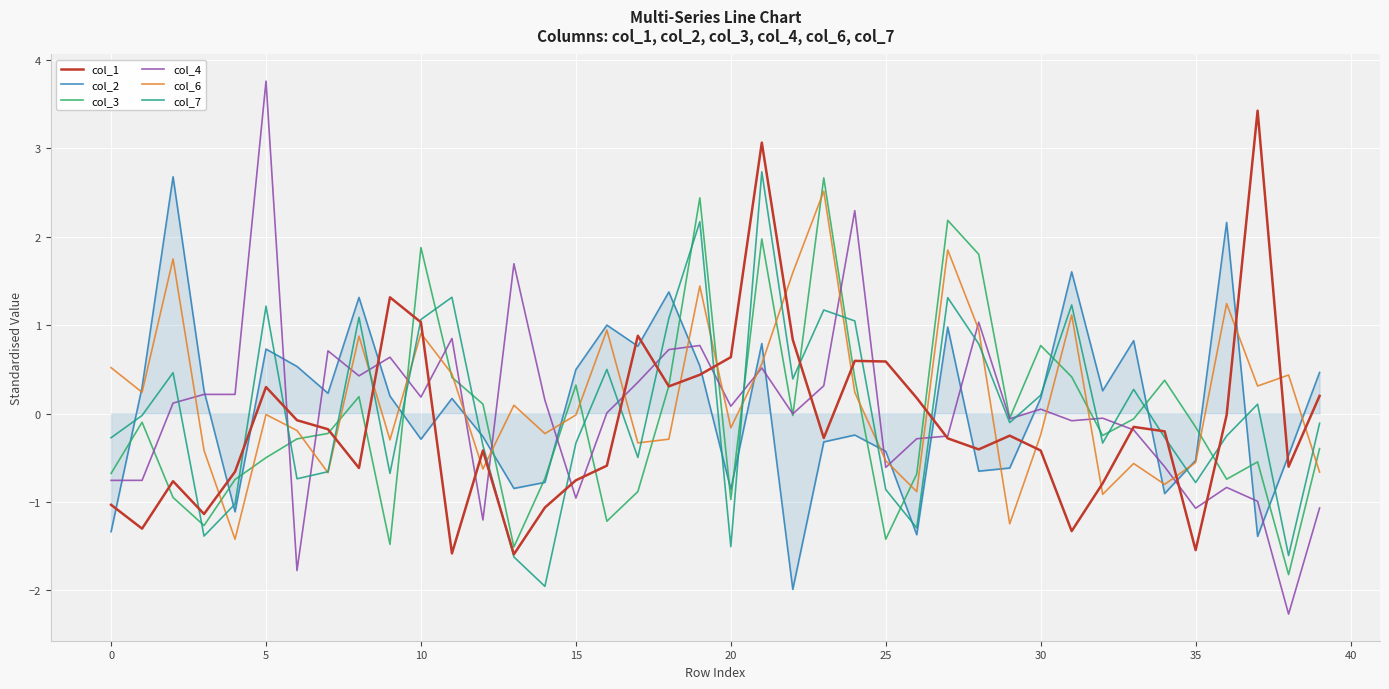

What is the maximum value for col_7?

2.7